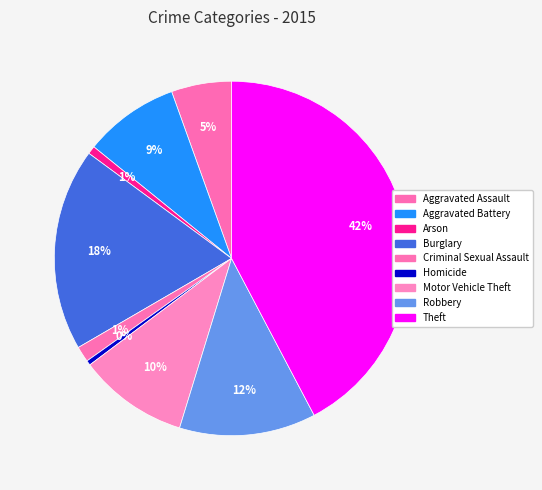

How many segments does this pie chart have?

9